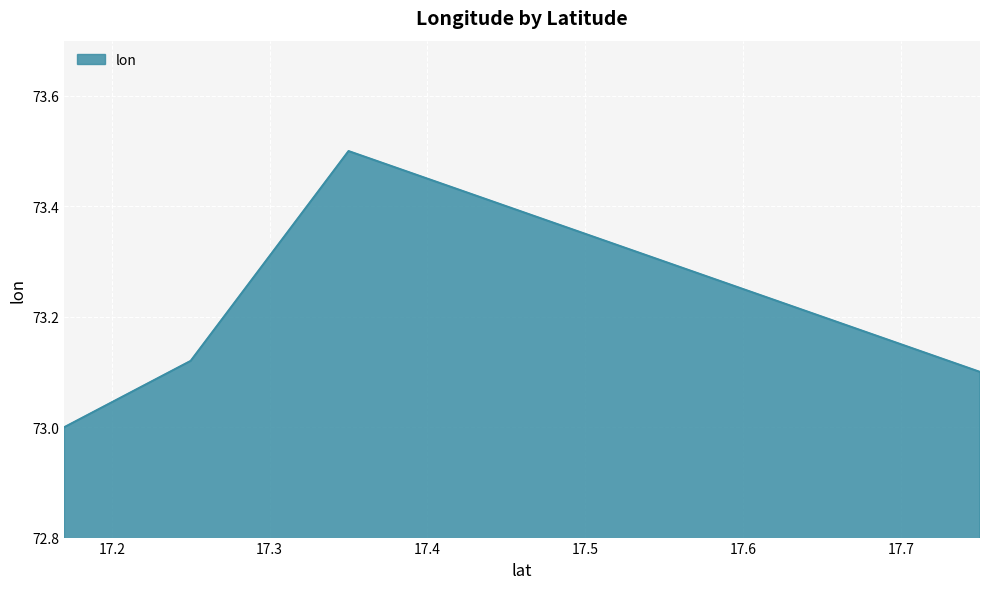

Count the number of values greater than 73.

4